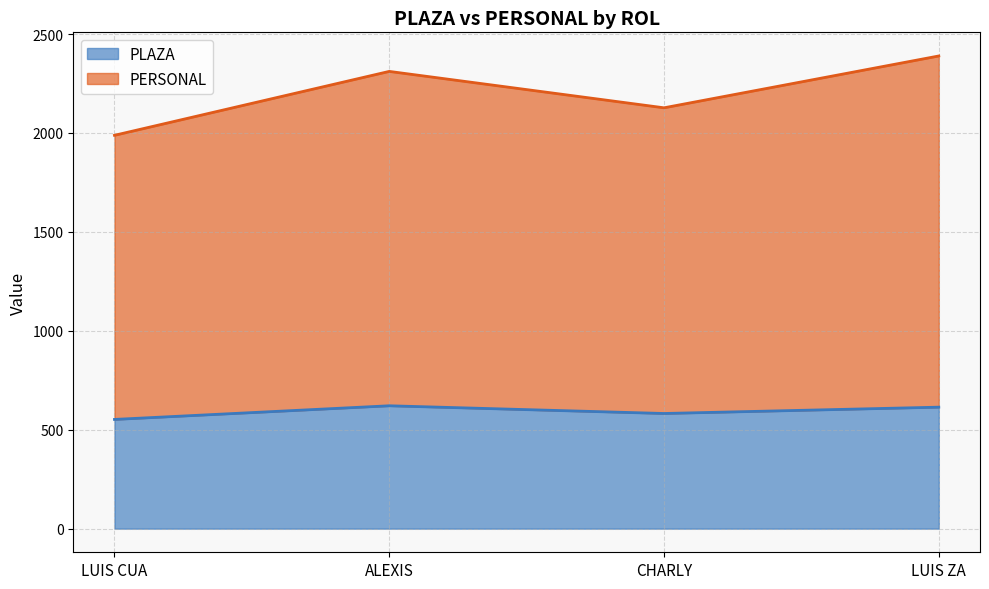

What is the value of the PERSONAL point at the 1st from the left?

1988